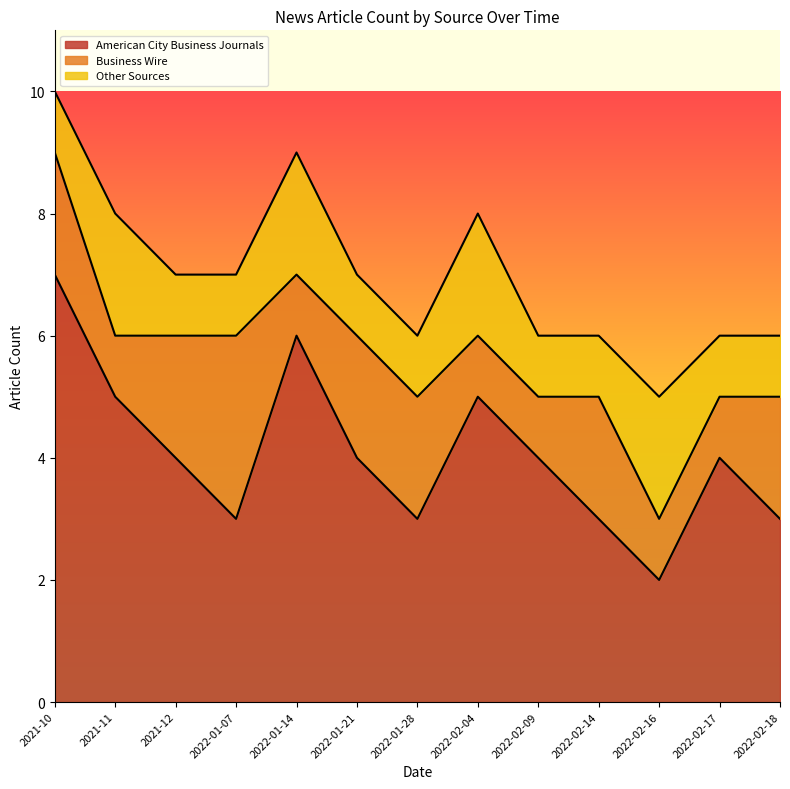

Is it true that American City Business Journals equals 2 at 2021-12?

False